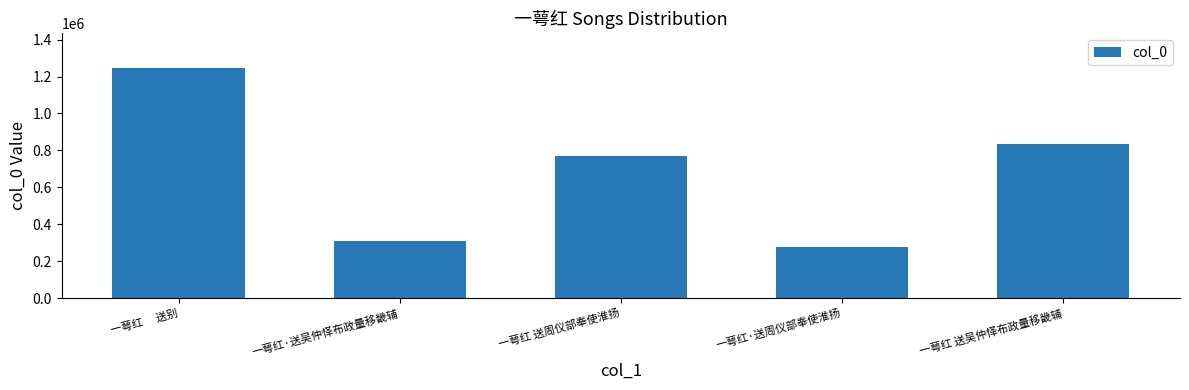

Which label corresponds to the largest value in the chart?

一萼红　 送别